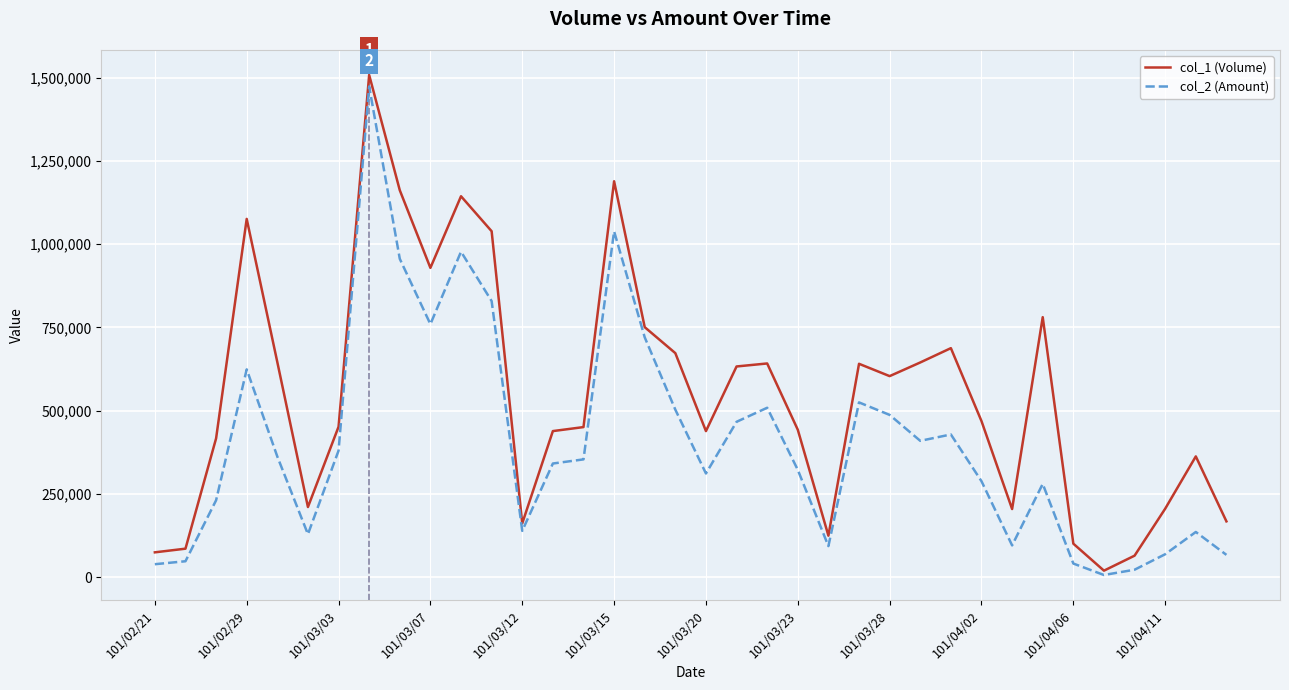

Rank the series by their average value, from highest to lowest.

col_1 (Volume), col_2 (Amount)